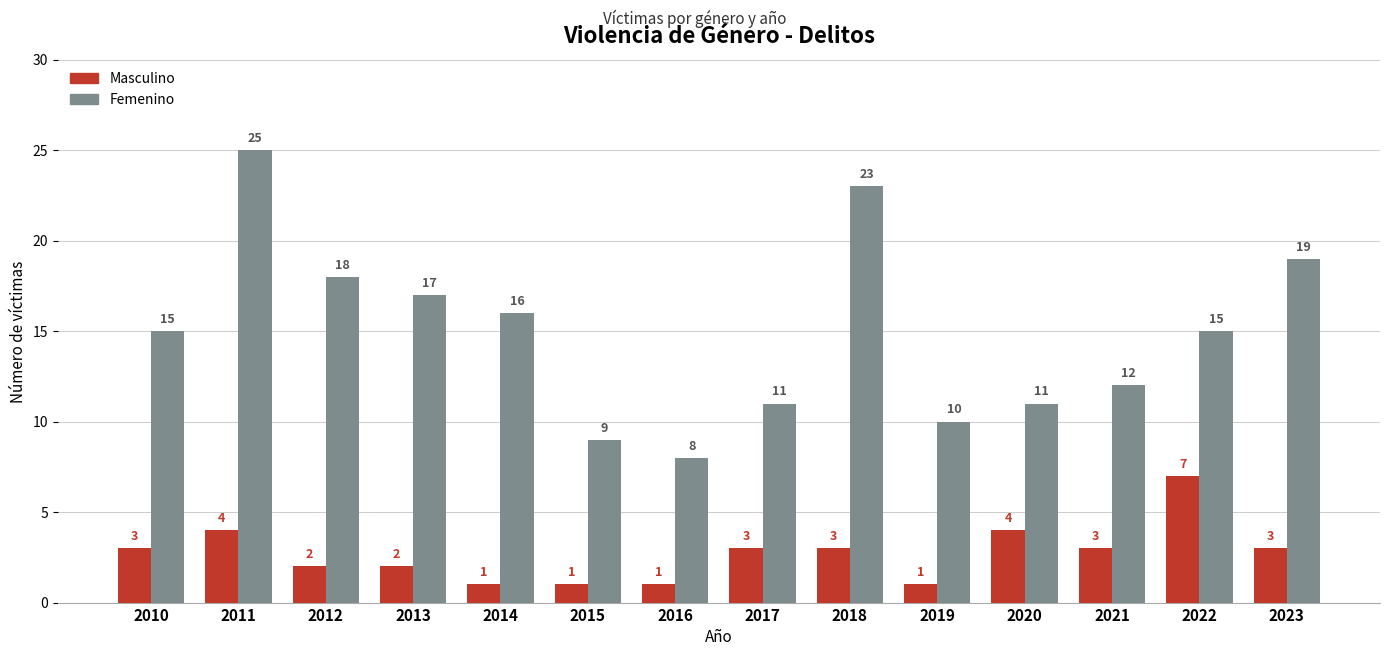

How many groups of bars are there?

14